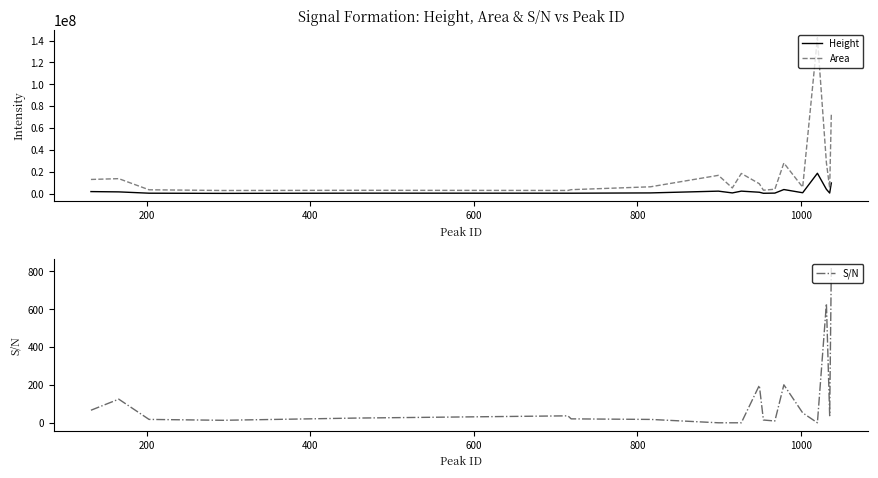

True or false: Area and S/N cross at least once.

False